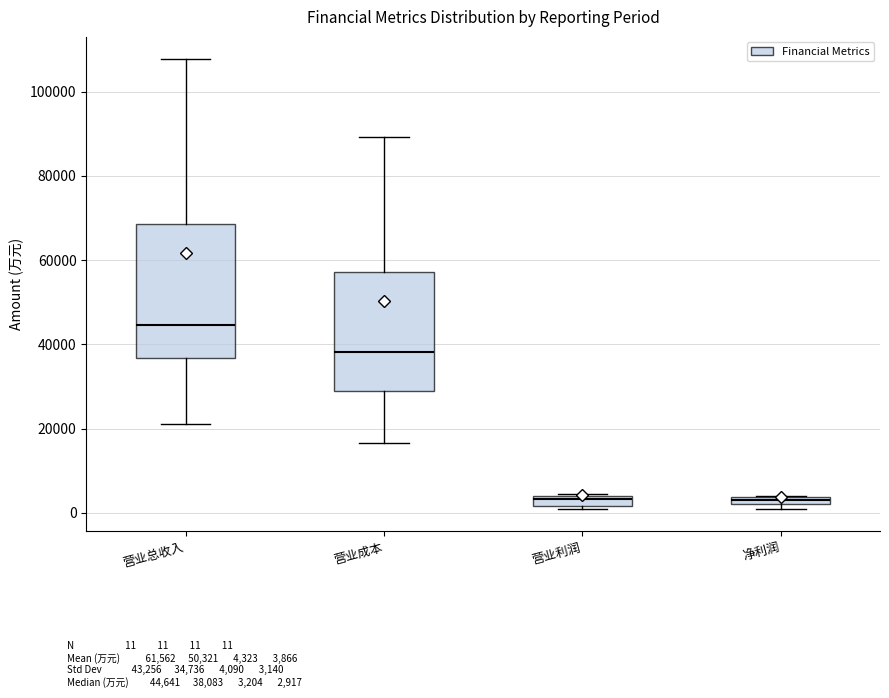

Where is the upper edge of the box for 净利润 on the y-axis? The values are not printed on the chart, so give them approximately, as read against the axis.

4000